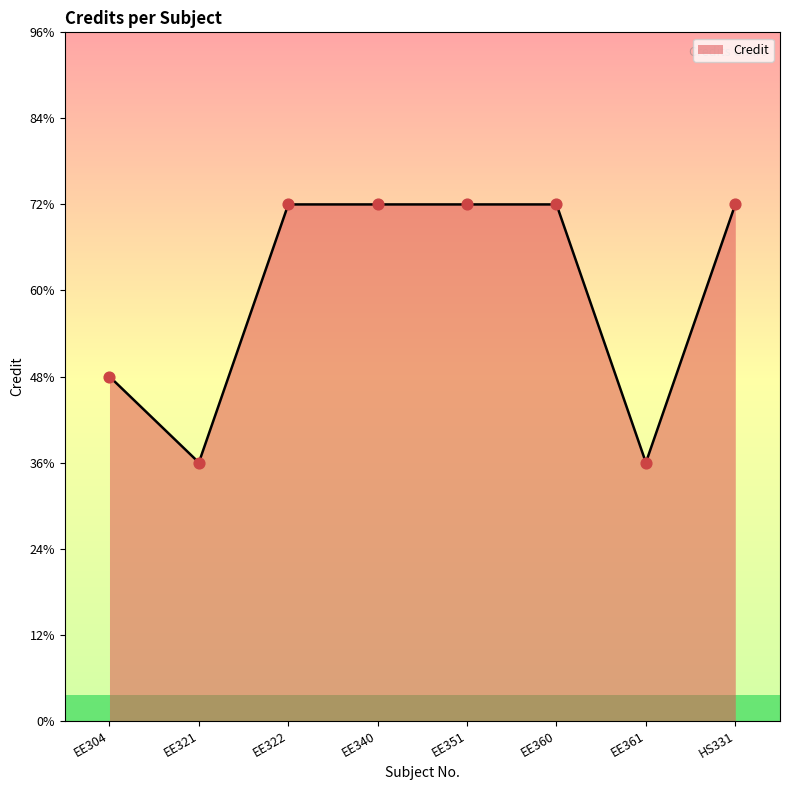

Approximately how many times larger is the value at EE304 compared to EE351?

0.7